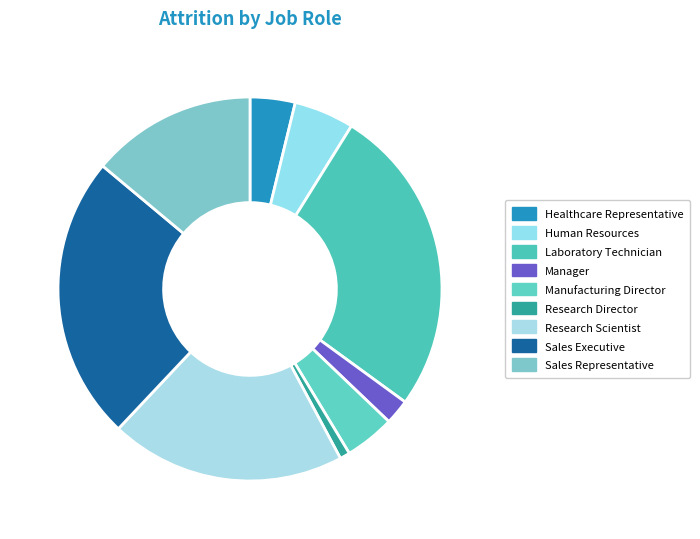

How many slices are in this pie chart?

9